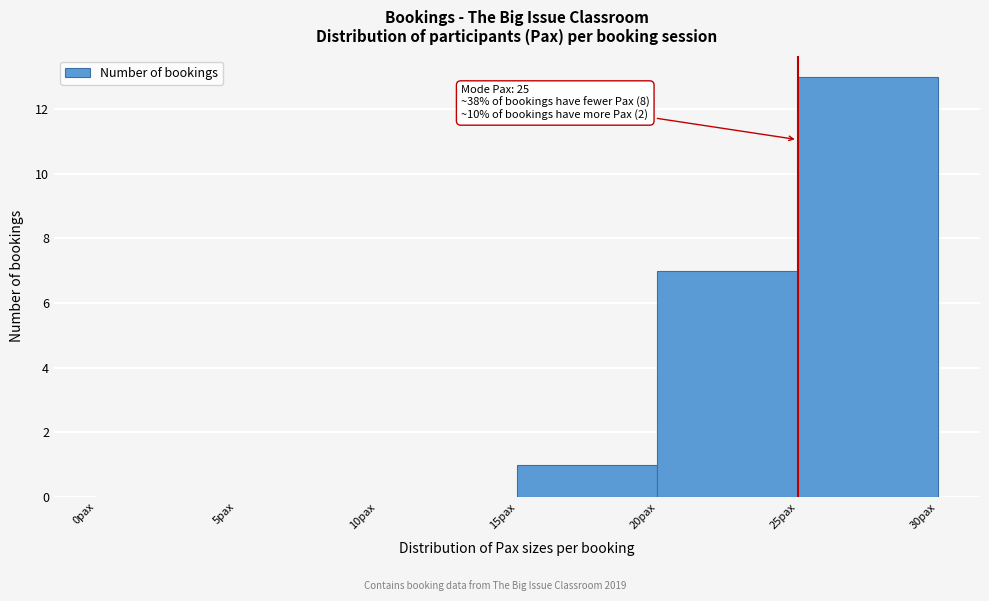

Which range on the x-axis has the tallest bar?

25 to 30